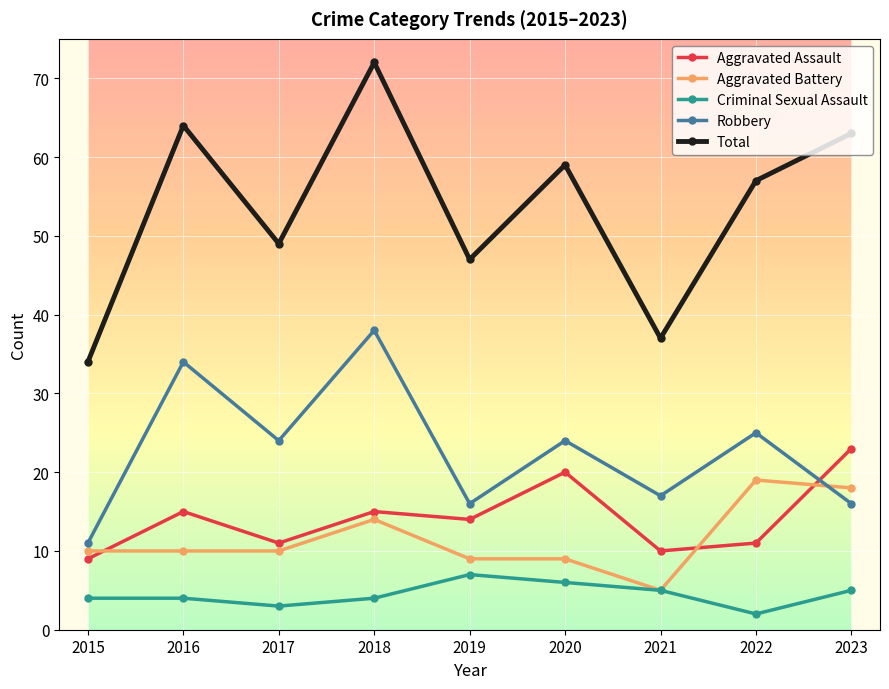

Between which two adjacent categories do Robbery and Aggravated Assault first intersect?

2022 and 2023